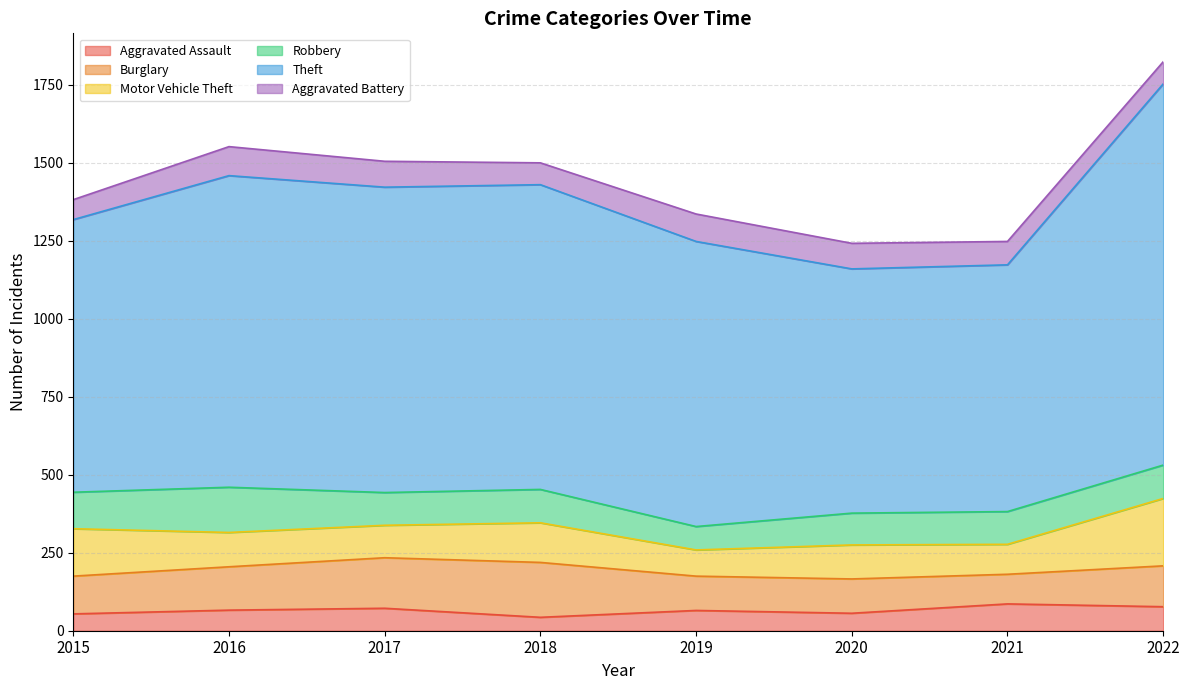

At which category is the sum across all series the highest?

2022